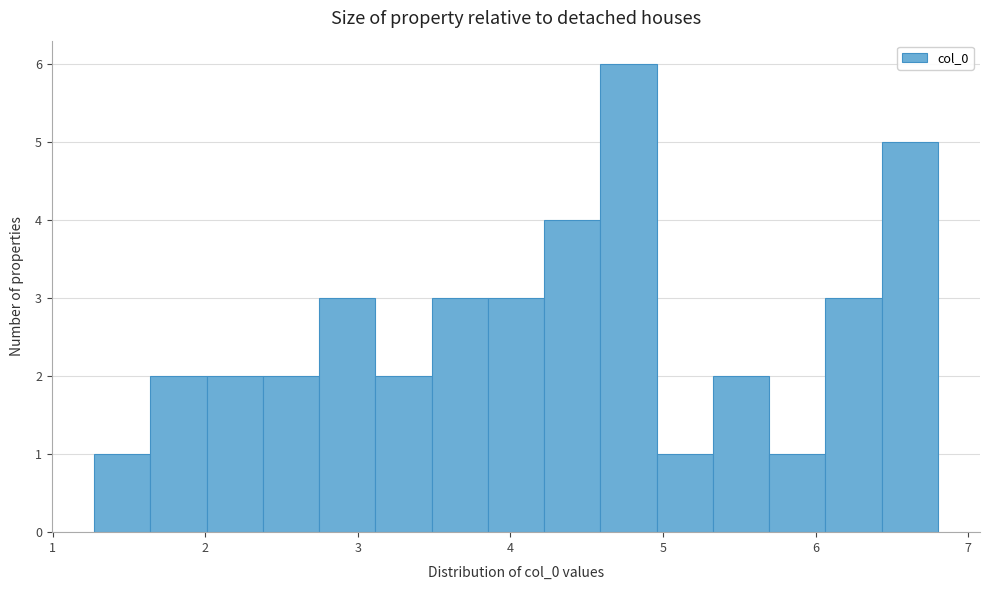

Around what value on the x-axis is the tallest bar? Give the approximate position of its centre, as read against the axis.

4.8